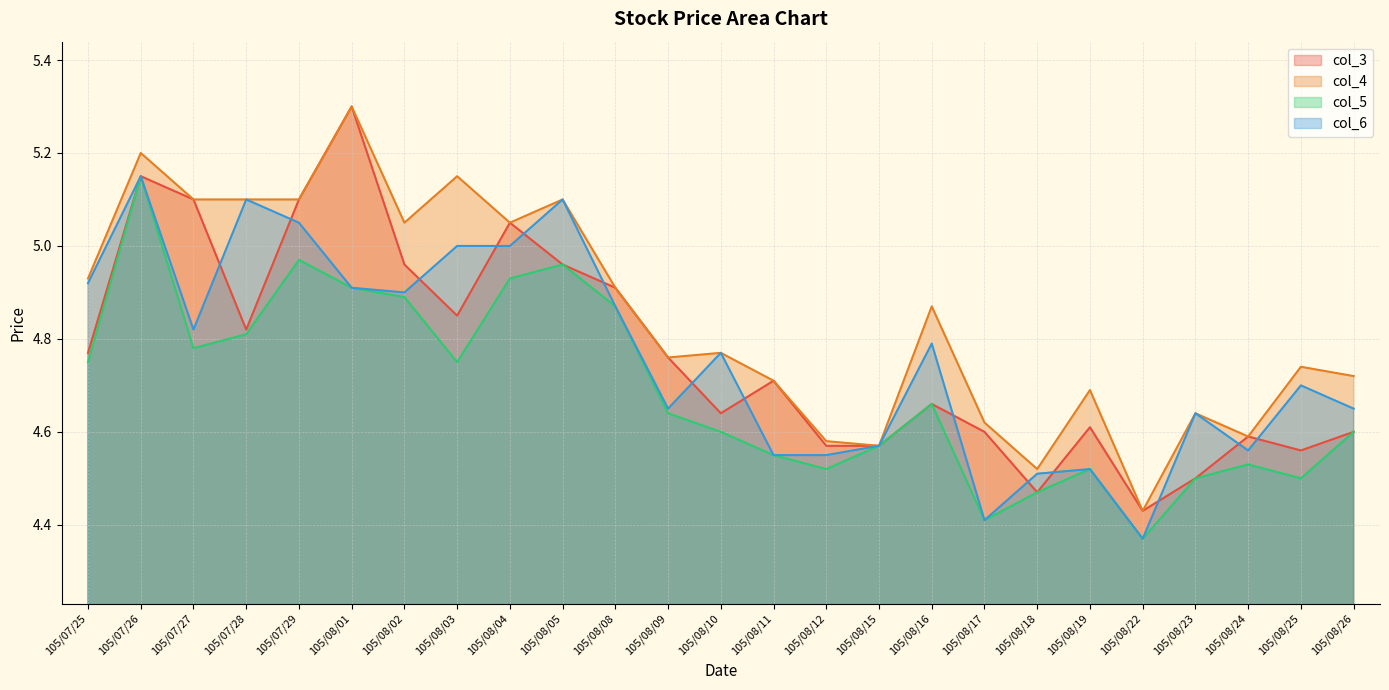

True or false: col_6 has a value of 4.5 at 105/08/19.

True